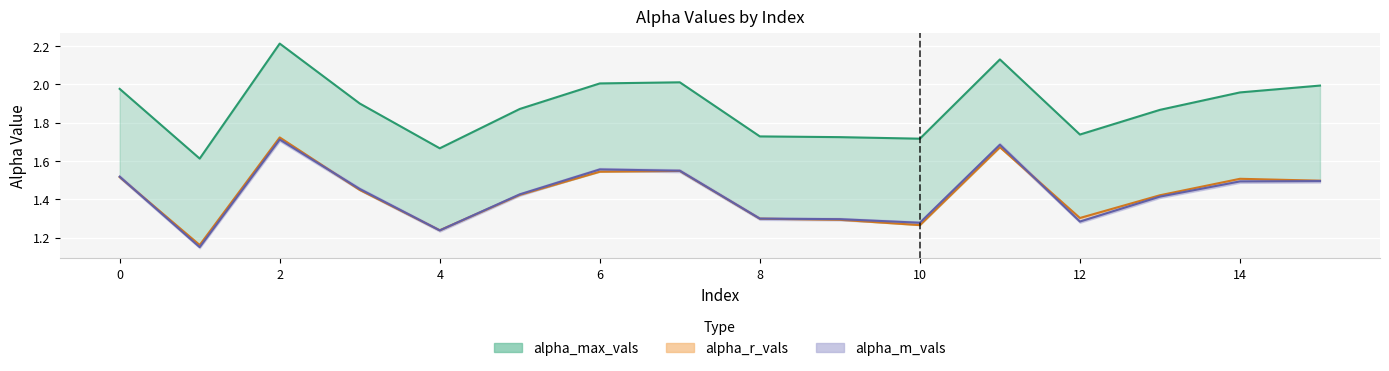

Between which two adjacent categories do alpha_r_vals and alpha_m_vals first intersect?

0 and 1